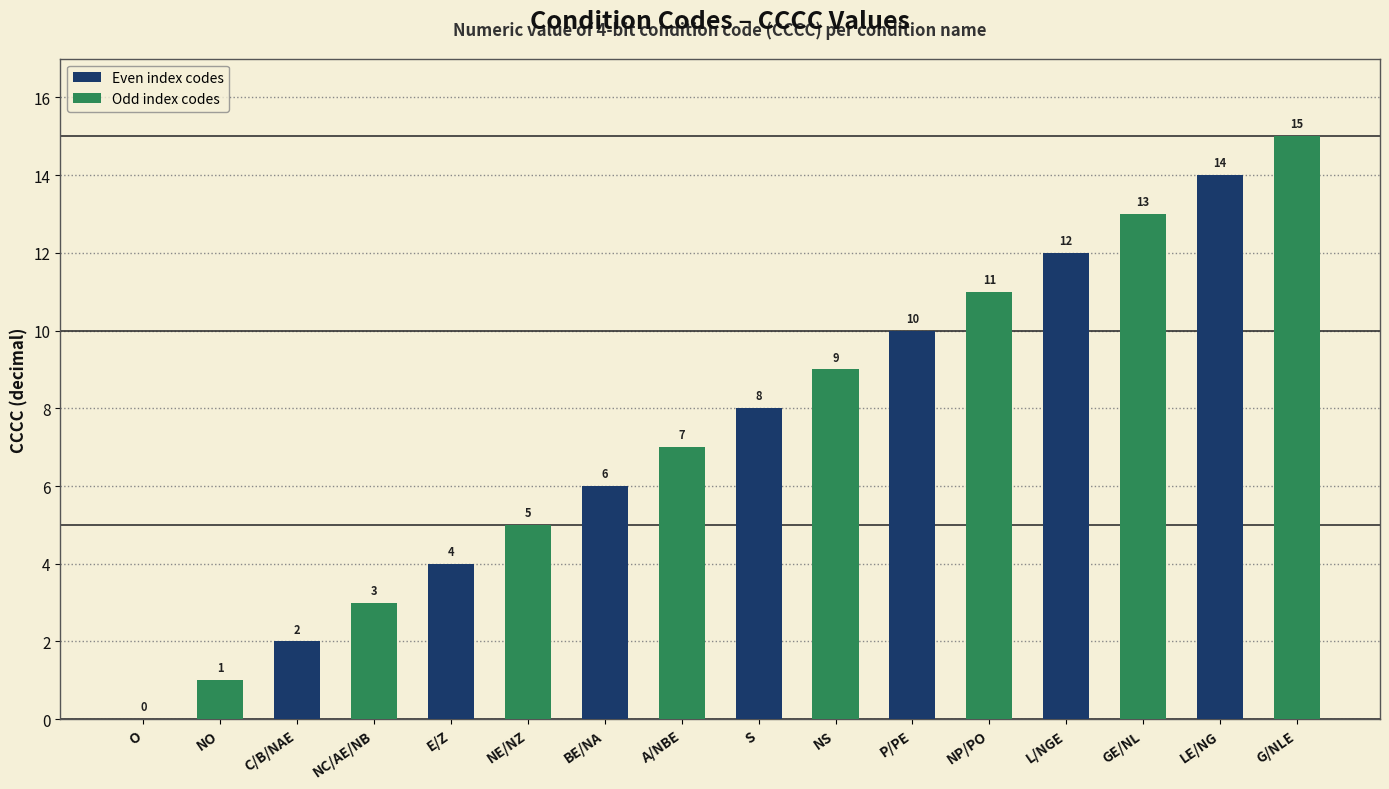

What is the change in value from O to L/NGE?

+12